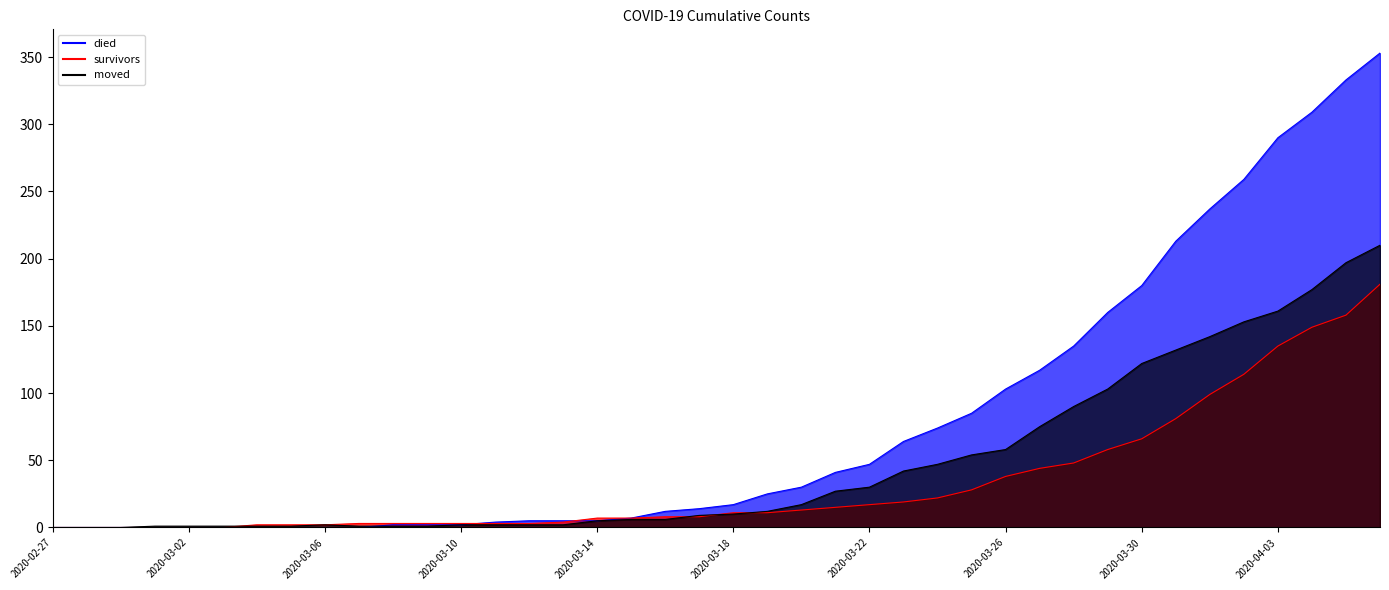

List the labels in order of survivors value, smallest first.

2020-02-27, 2020-02-28, 2020-02-29, 2020-03-01, 2020-03-02, 2020-03-03, 2020-03-04, 2020-03-05, 2020-03-06, 2020-03-07, 2020-03-08, 2020-03-09, 2020-03-10, 2020-03-11, 2020-03-12, 2020-03-13, 2020-03-14, 2020-03-15, 2020-03-16, 2020-03-17, 2020-03-18, 2020-03-19, 2020-03-20, 2020-03-21, 2020-03-22, 2020-03-23, 2020-03-24, 2020-03-25, 2020-03-26, 2020-03-27, 2020-03-28, 2020-03-29, 2020-03-30, 2020-03-31, 2020-04-01, 2020-04-02, 2020-04-03, 2020-04-04, 2020-04-05, 2020-04-06